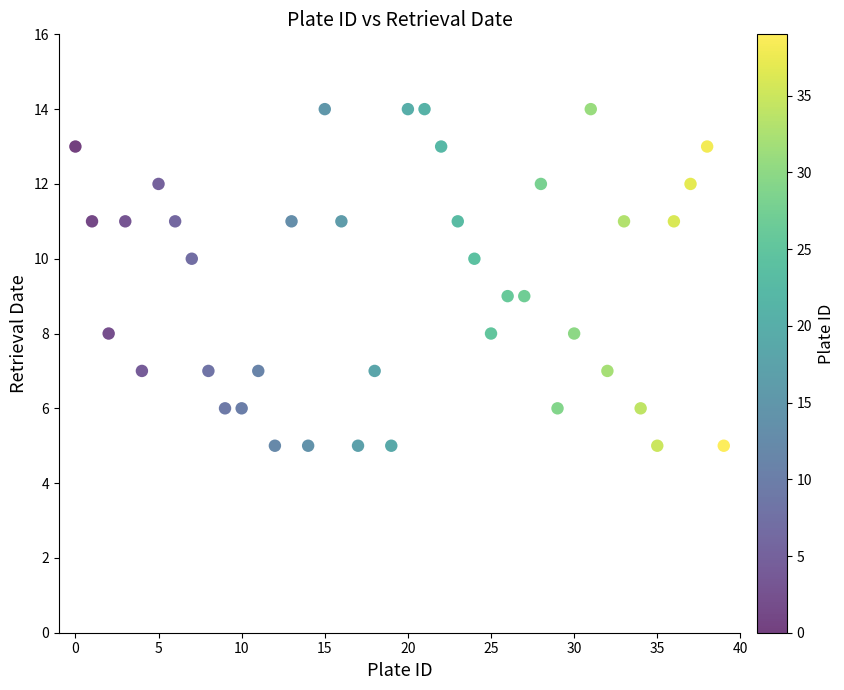

What is the range of Y values (max minus min)?

9